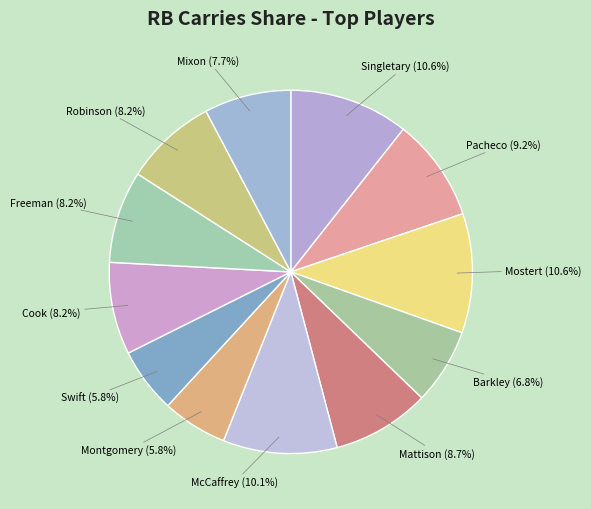

Rank the categories by value from lowest to highest.

David Montgomery, D'Andre Swift, Saquon Barkley, Joe Mixon, James Cook, Royce Freeman, Brian Robinson, Alexander Mattison, Isiah Pacheco, Christian McCaffrey, Devin Singletary, Raheem Mostert